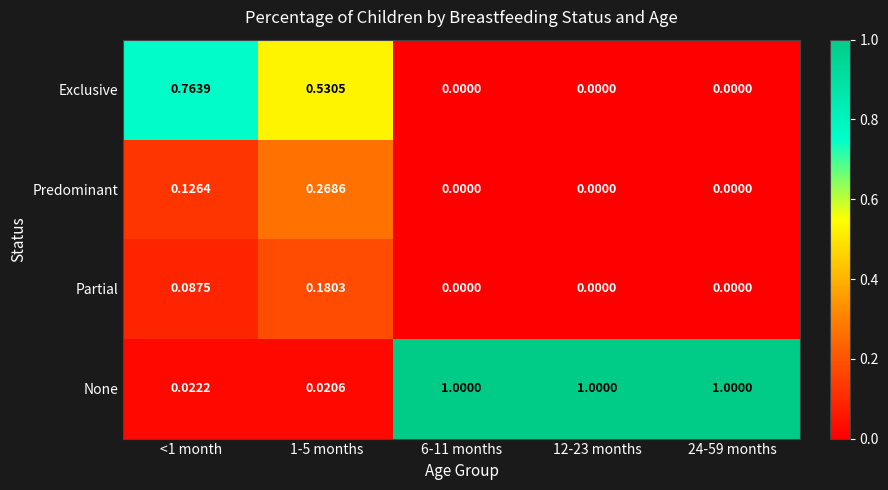

Which series changed the most between <1 month and 1-5 months?

Exclusive